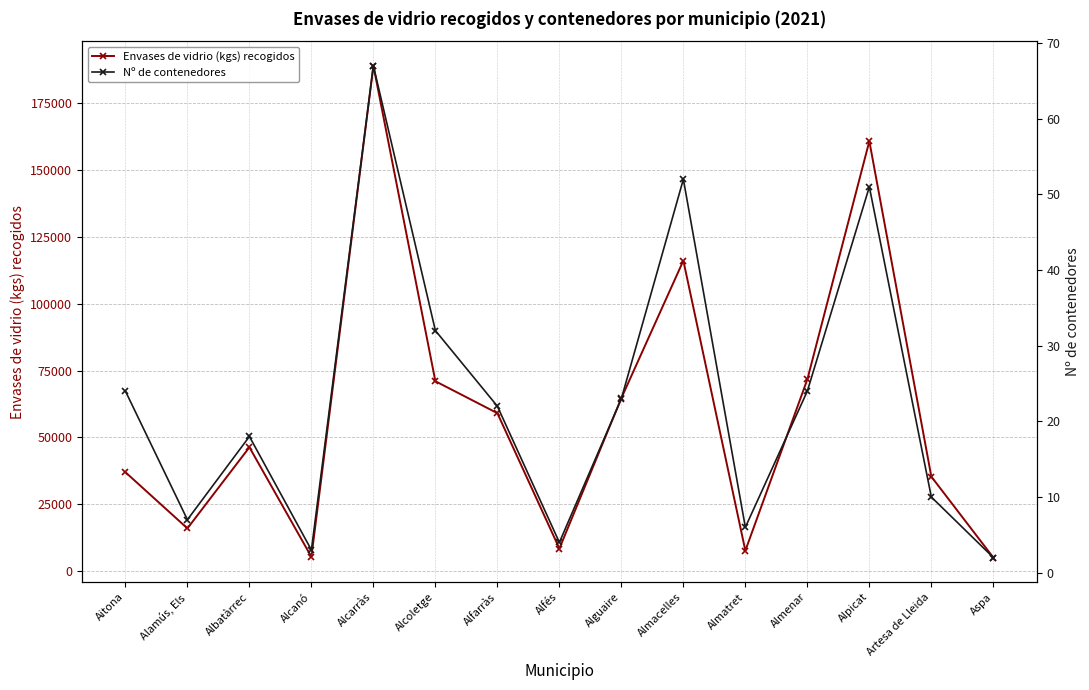

True or false: Envases de vidrio (kgs) recogidos has a value of 15972 at Alamús, Els.

True